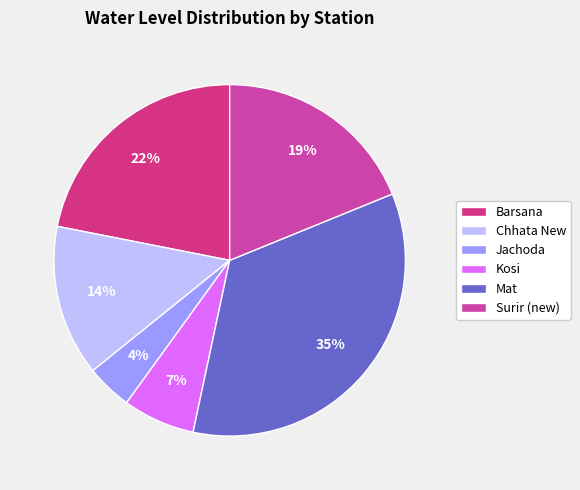

Rank the categories by value from lowest to highest.

Jachoda, Kosi, Chhata New, Surir (new), Barsana, Mat